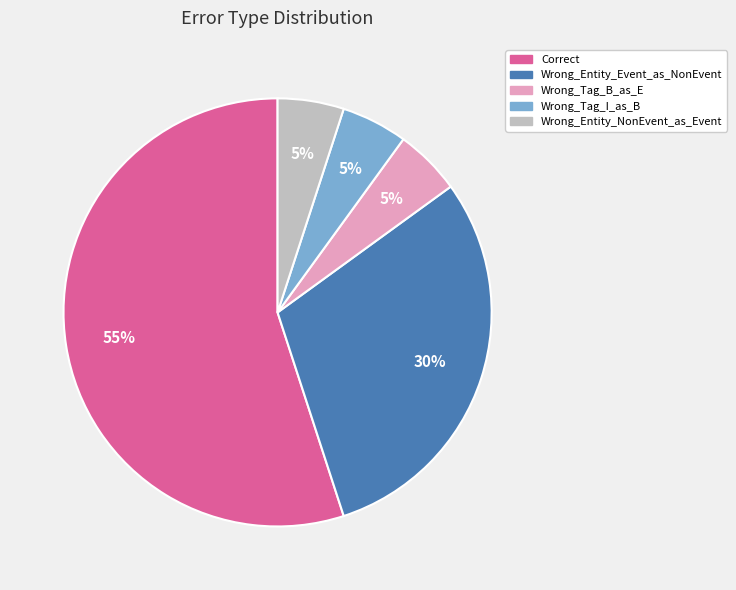

Which has a higher value, Wrong_Tag_B_as_E or Wrong_Entity_Event_as_NonEvent?

Wrong_Entity_Event_as_NonEvent